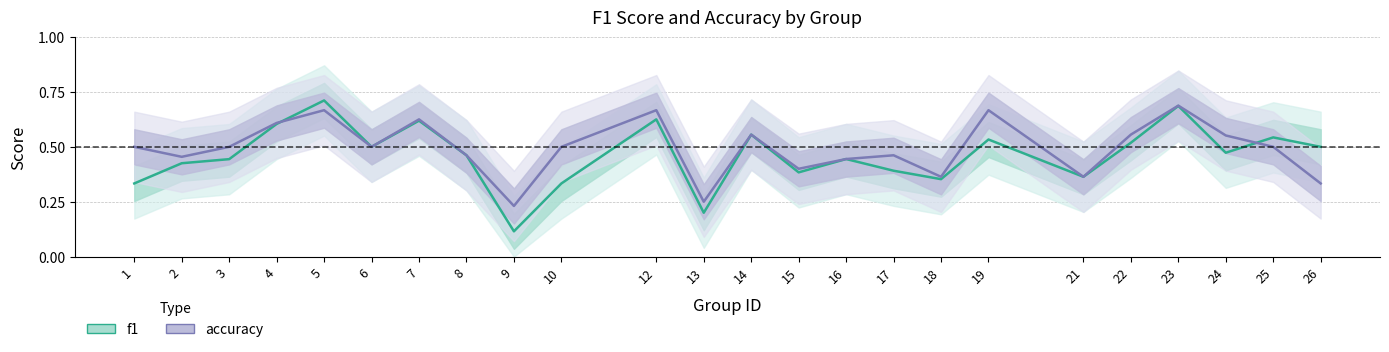

What value does the accuracy series have at 3?

0.5